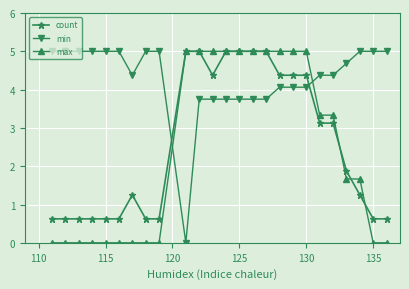

What is the value of the count point at the 9th from the left?

0.6